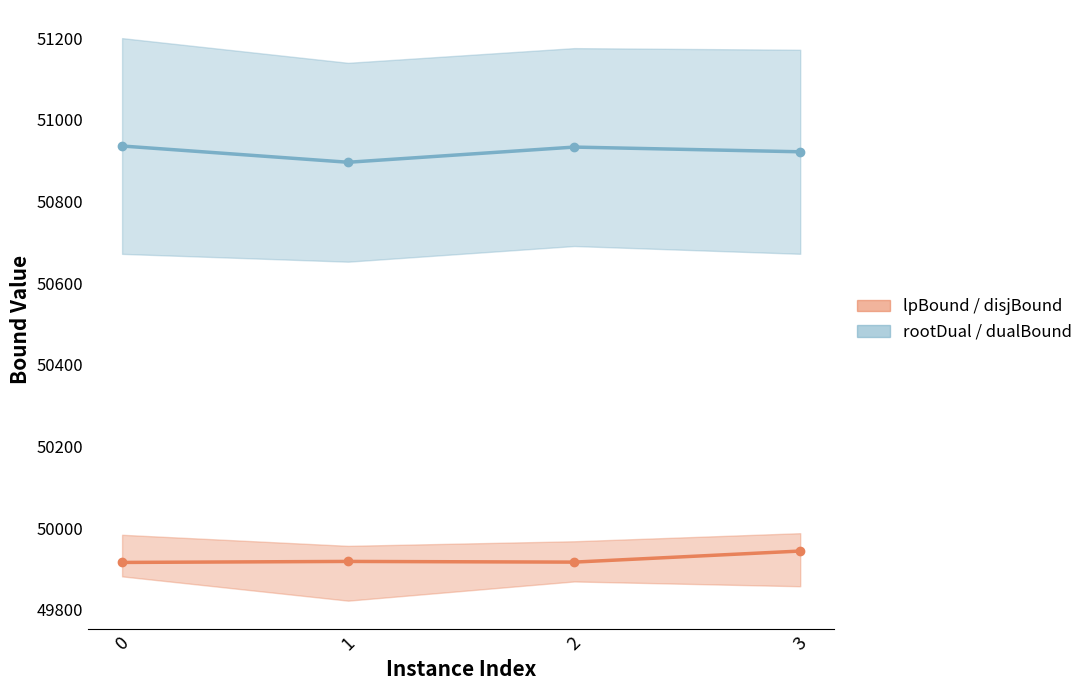

What is the sum of the rootDual / dualBound values at 3 and 0?

101857.6